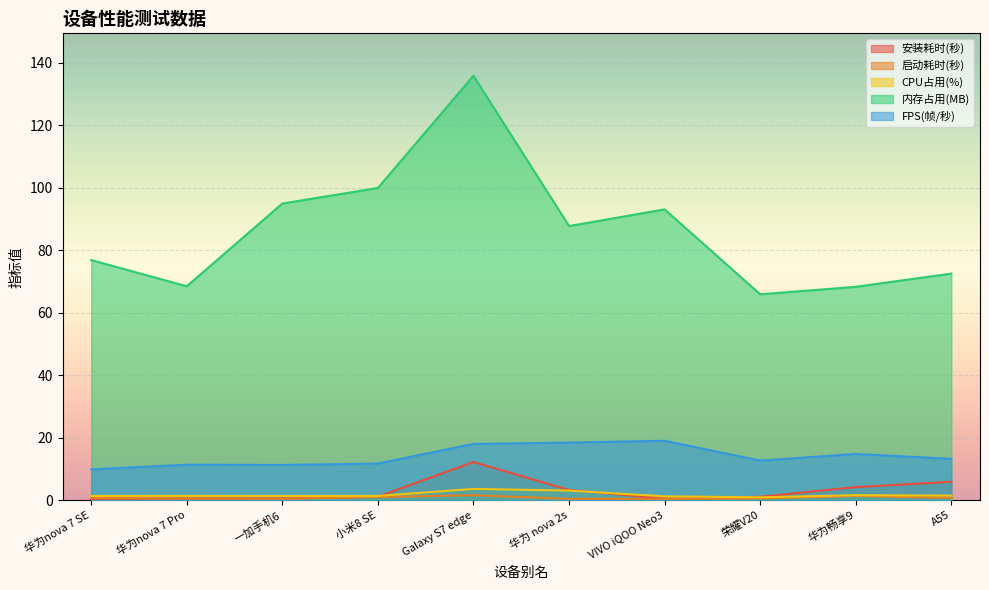

At 华为nova 7 SE, list the series in order from smallest to largest.

安装耗时(秒), 启动耗时(秒), CPU占用(%), FPS(帧/秒), 内存占用(MB)